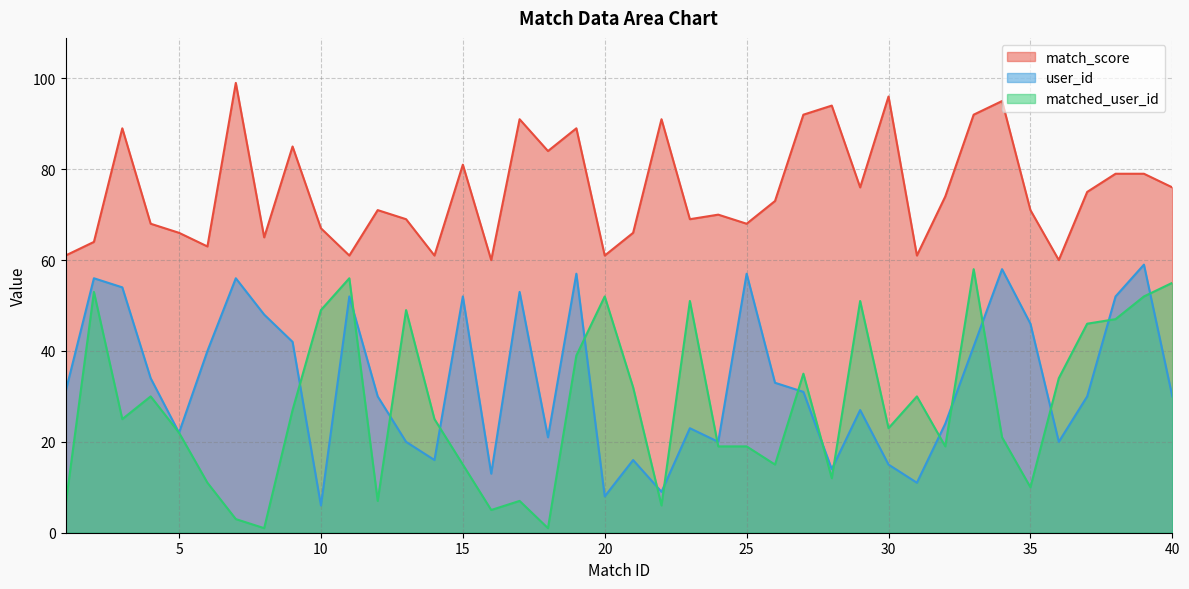

True or false: user_id has a value of 35 at 3.

False